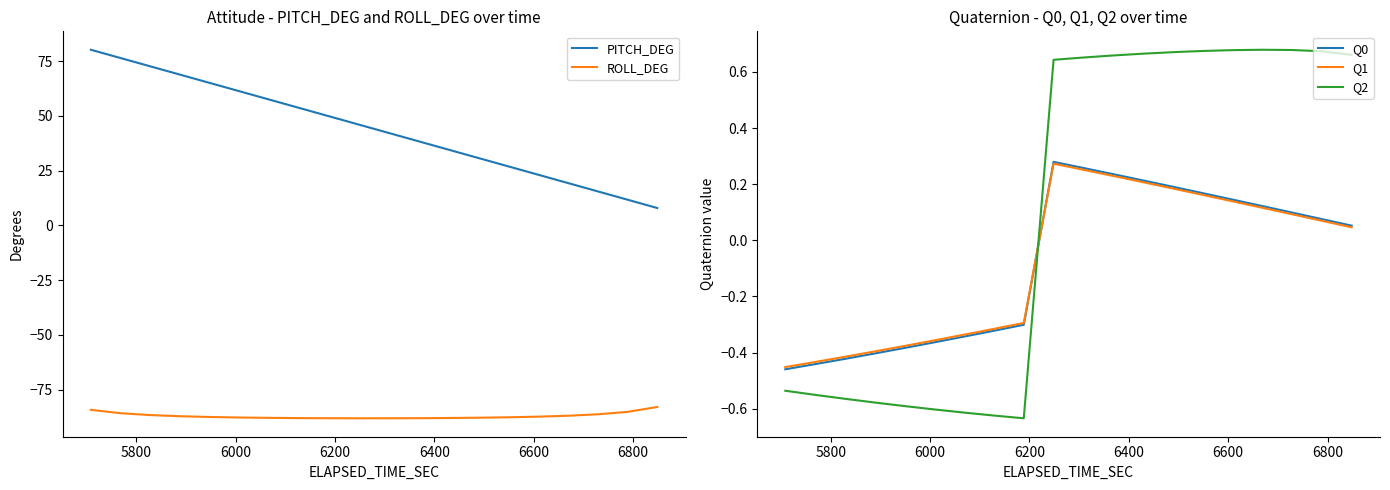

How many times do Q1 and Q2 cross each other?

1